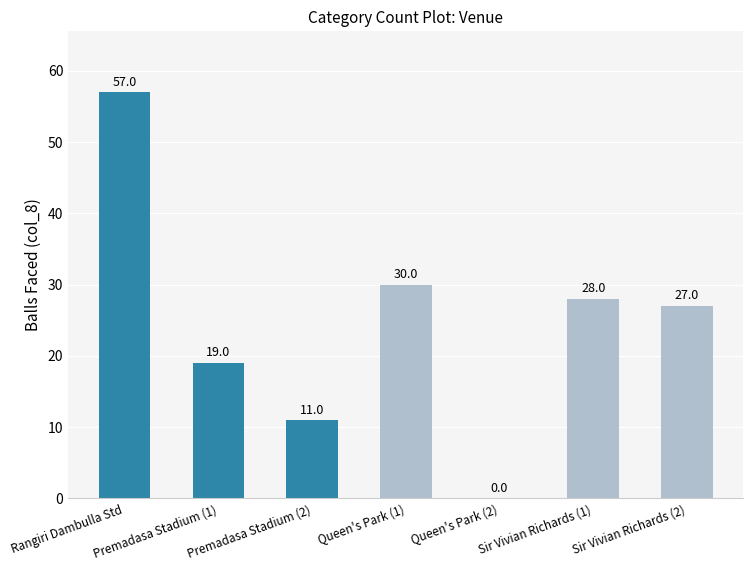

Between Sir Vivian Richards (2) and Premadasa Stadium (1), which is larger?

Sir Vivian Richards (2)